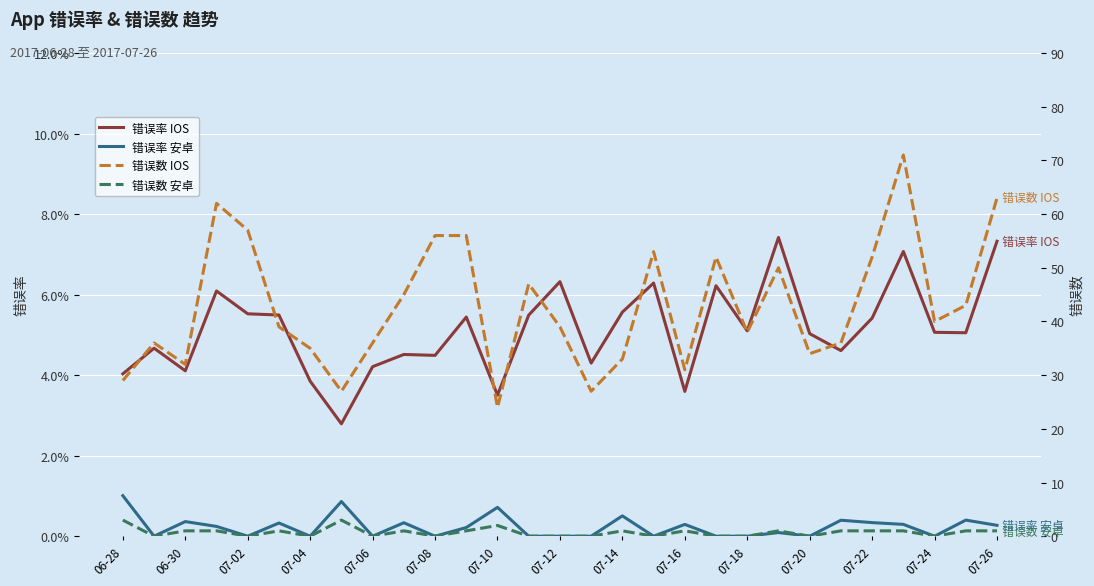

Where is 错误数 安卓 nearest to the value 1?

06-30